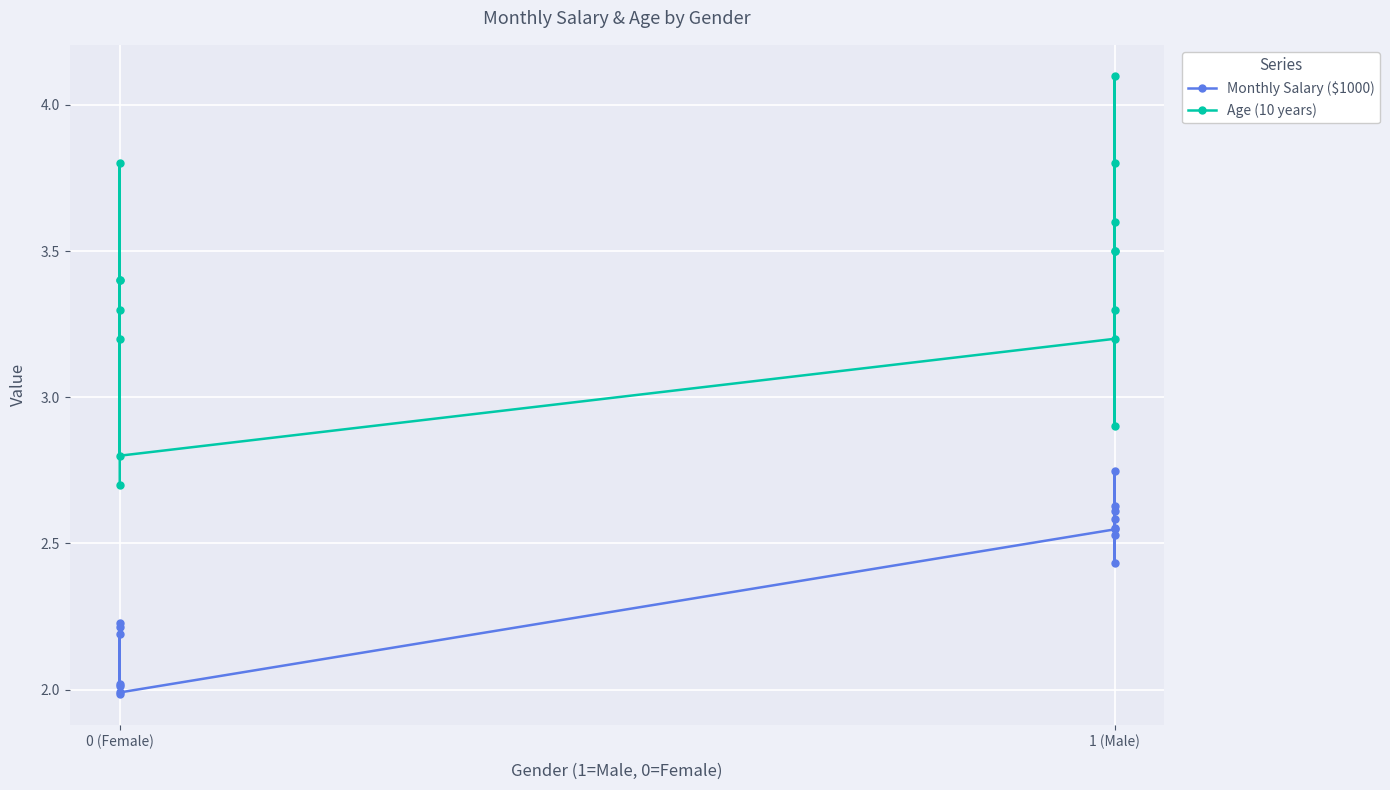

True or false: Age (10 years) has a value of 1.0 at 1 (Male).

False